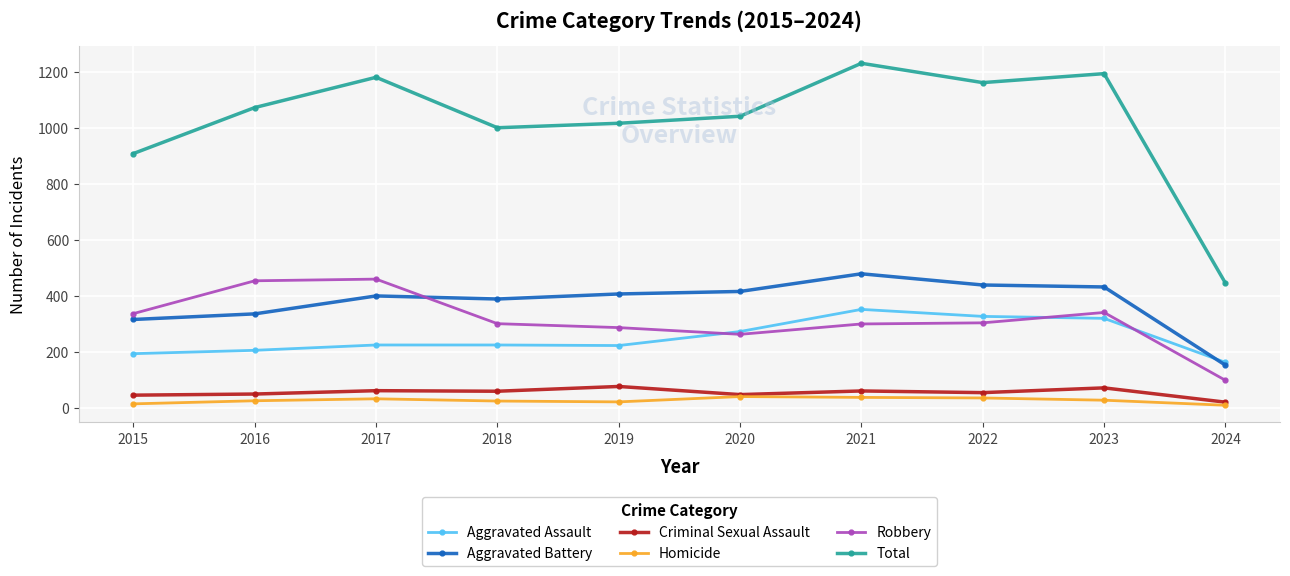

True or false: Total and Criminal Sexual Assault cross at least once.

False